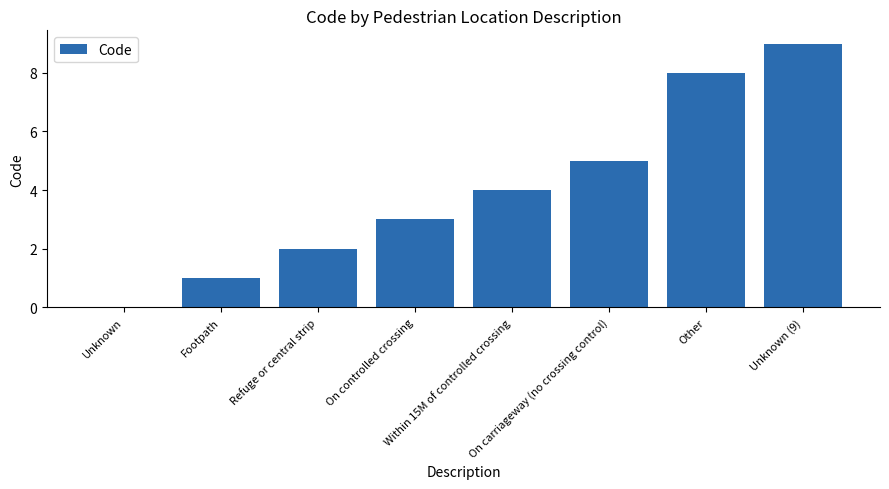

What is the sum of all values?

32